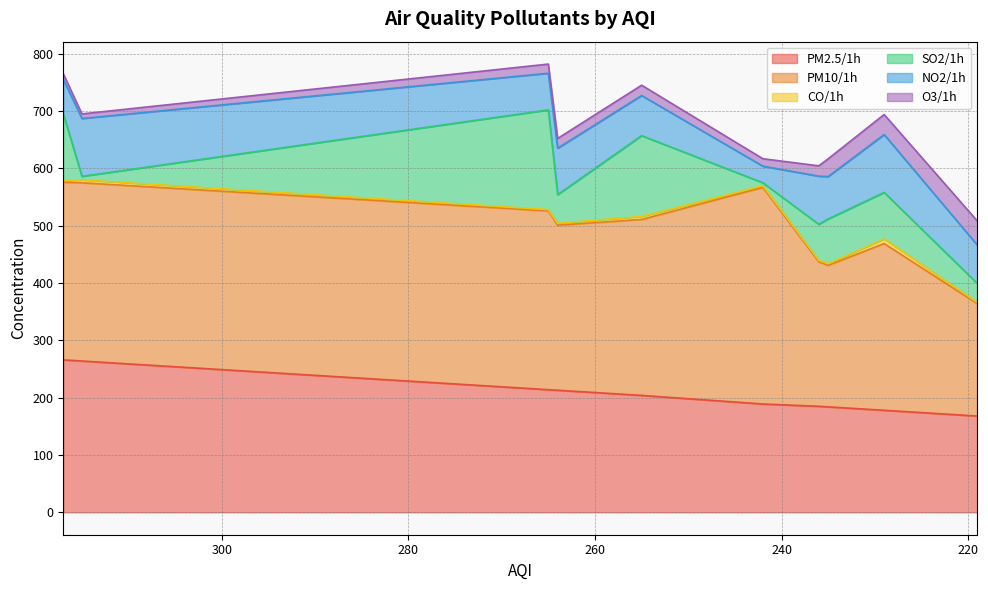

True or false: CO/1h has a value of 1.9 at 264.

False